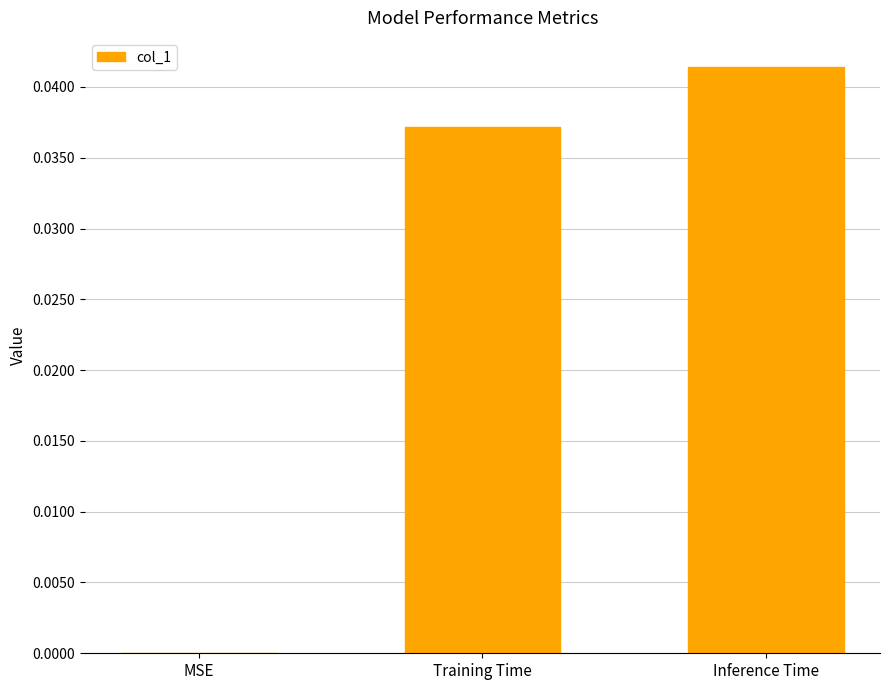

Is it true that the value at Inference Time is 0.0?

True